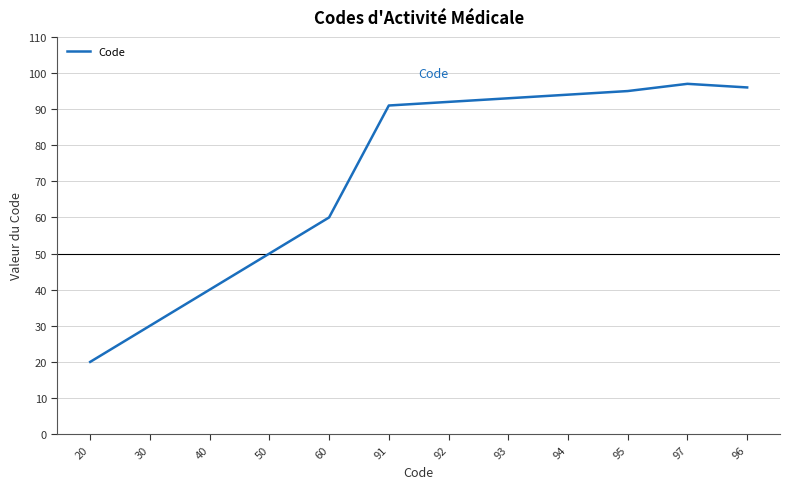

What is the maximum value shown in the chart?

97